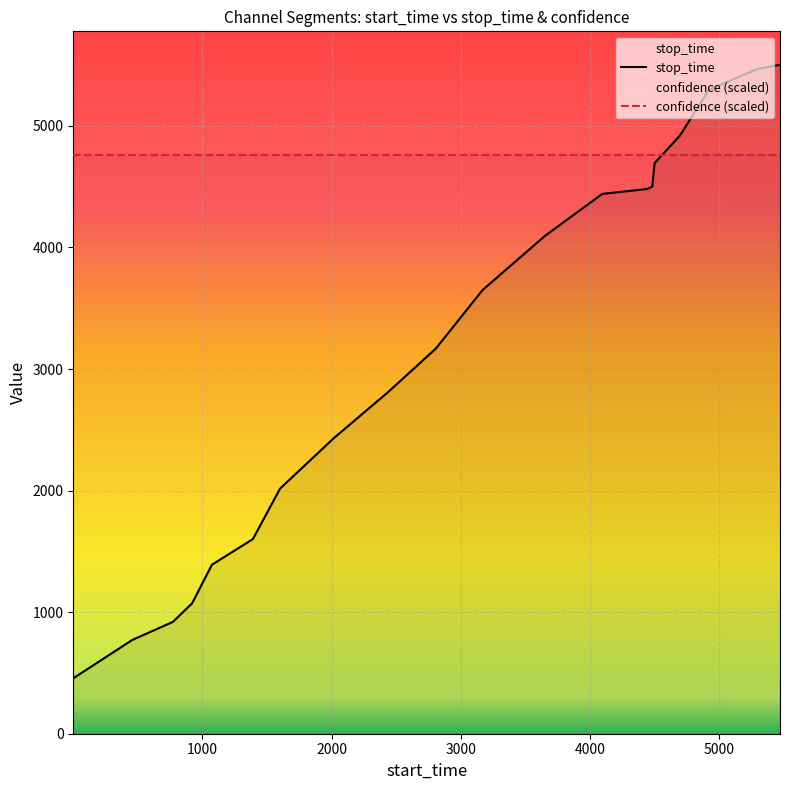

What is the value of the 5th point from the left?

1390